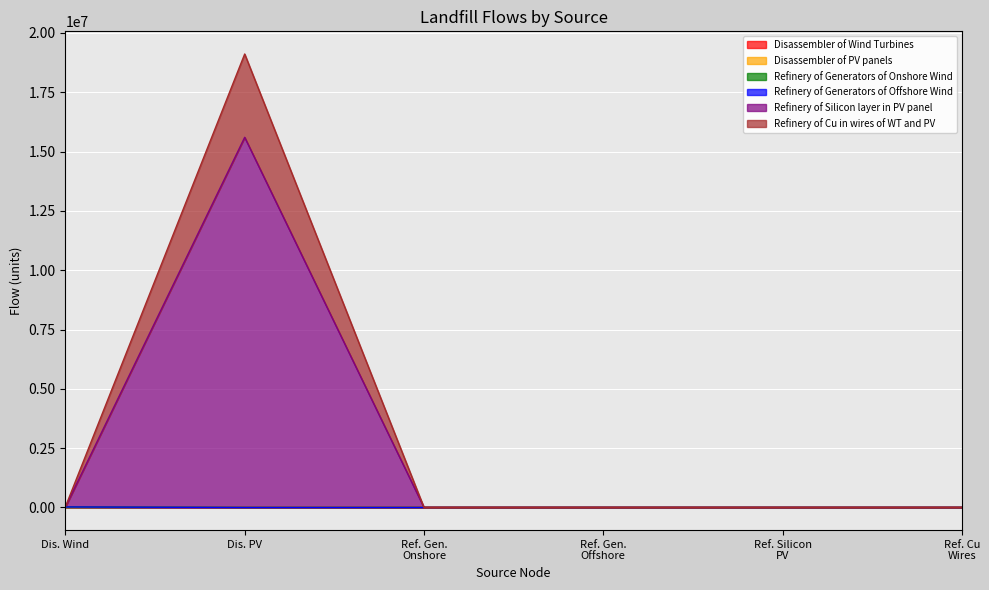

Does the chart display data point markers on the line(s)?

No